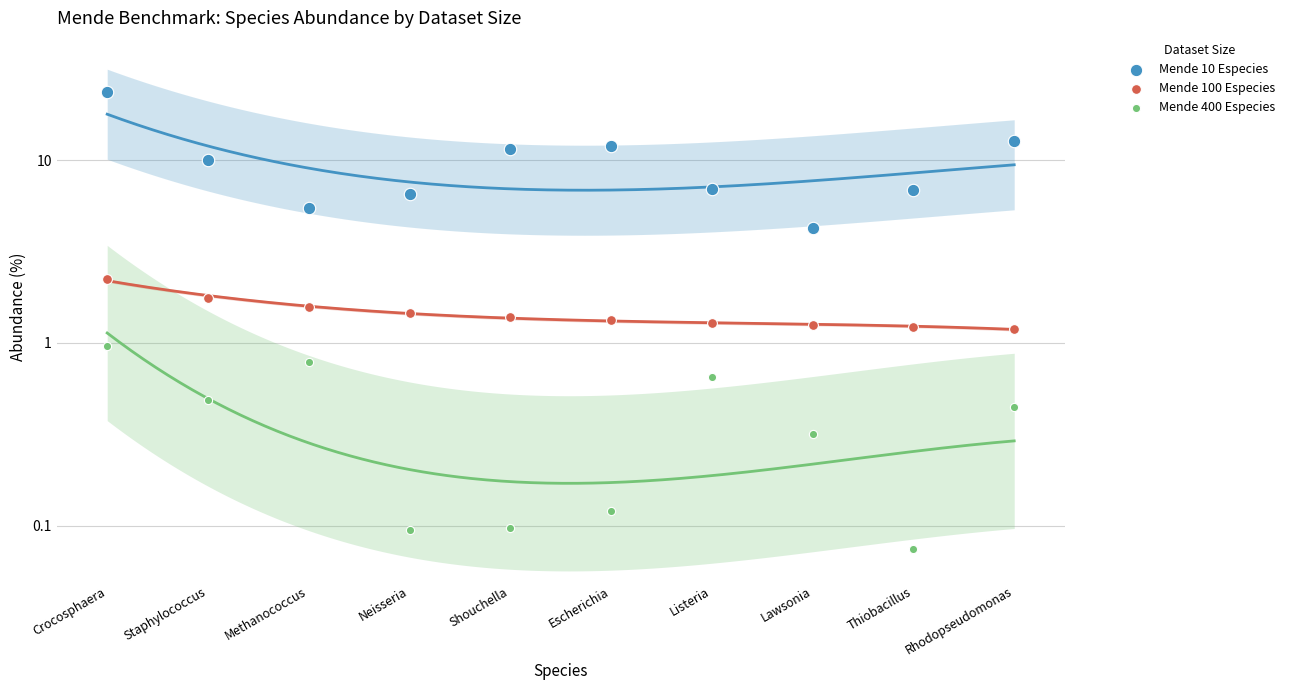

Which series reaches the maximum Y coordinate?

Mende 10 Especies